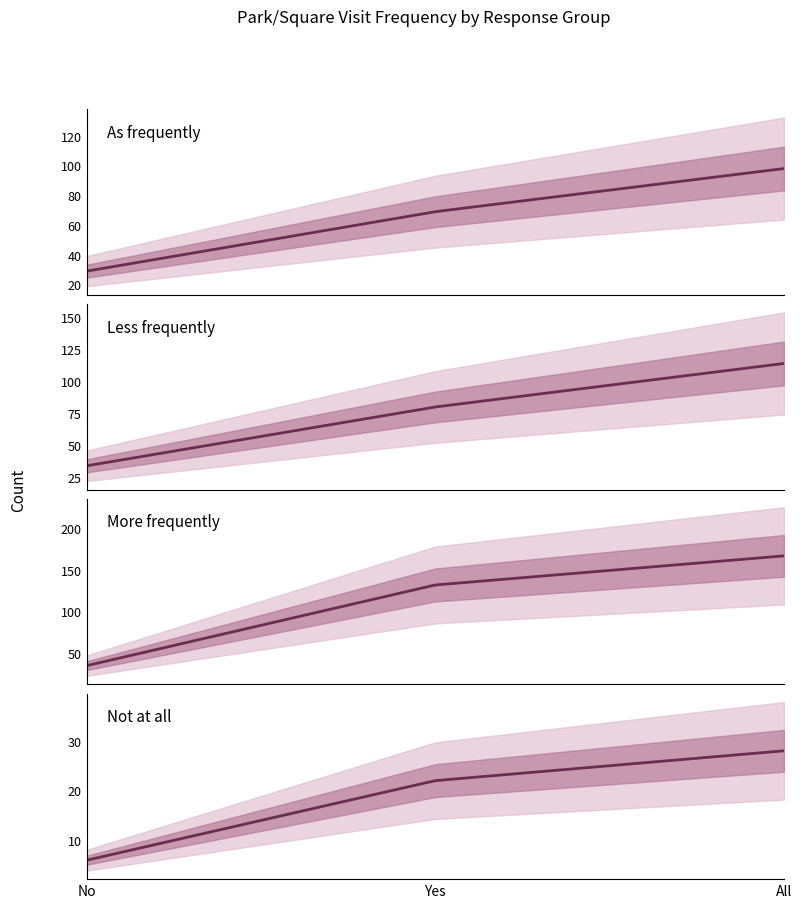

What is the minimum value for As frequently?

29